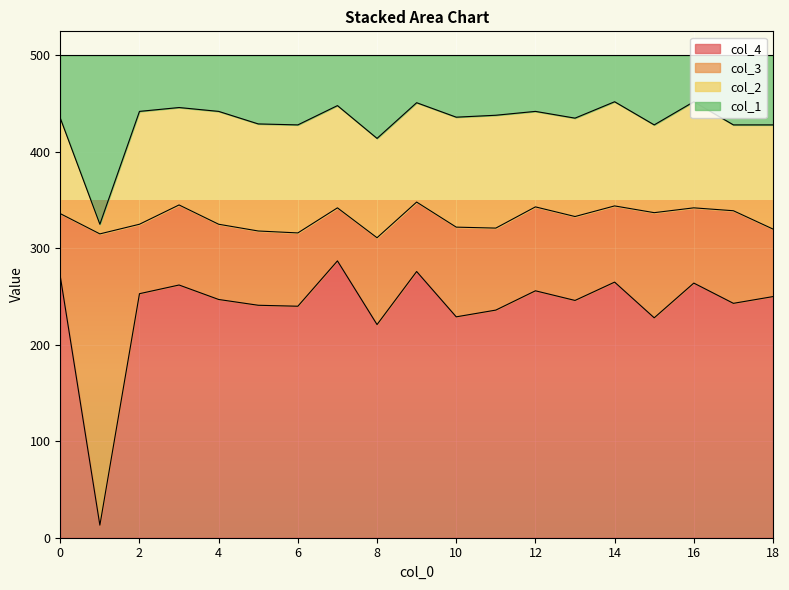

How many lines are shown in the chart?

4